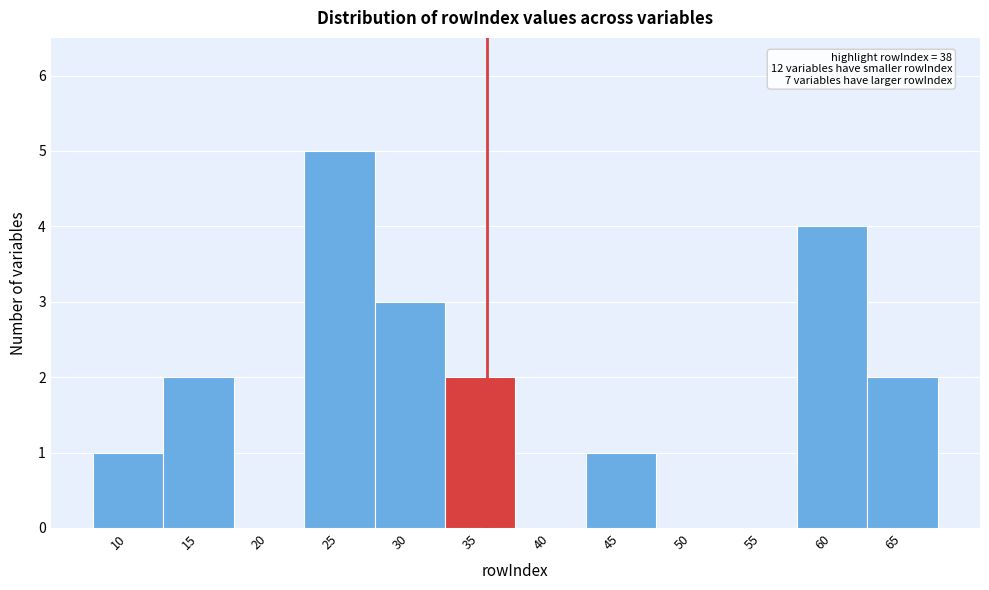

Reading left to right, transcribe all the data shown in this chart.

10=1	15=2	20=0	25=5	30=3	35=2	40=0	45=1	50=0	55=0	60=4	65=2